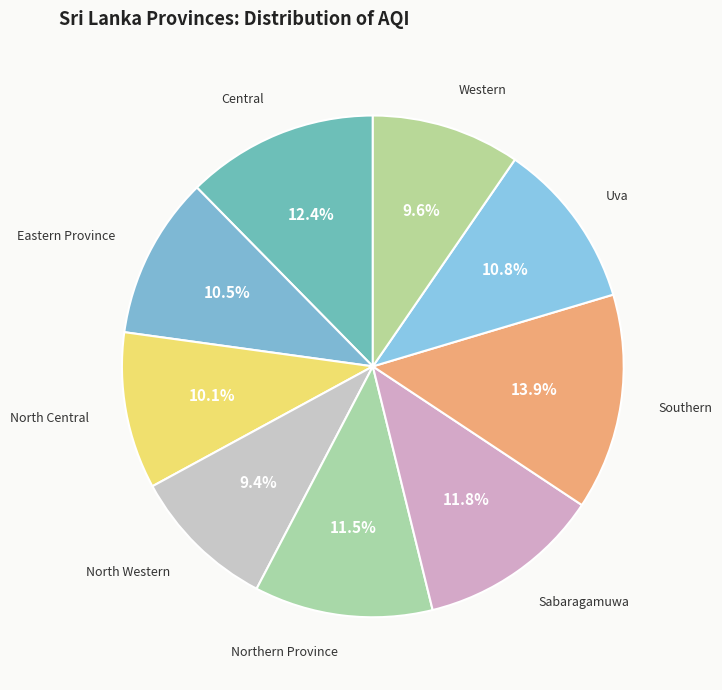

How many segments does this pie chart have?

9